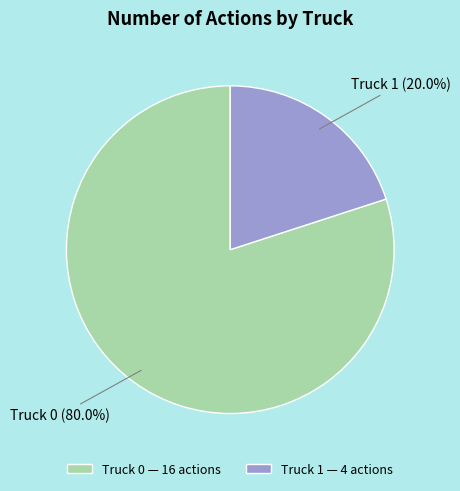

Rank the categories by value from highest to lowest.

Truck 0, Truck 1